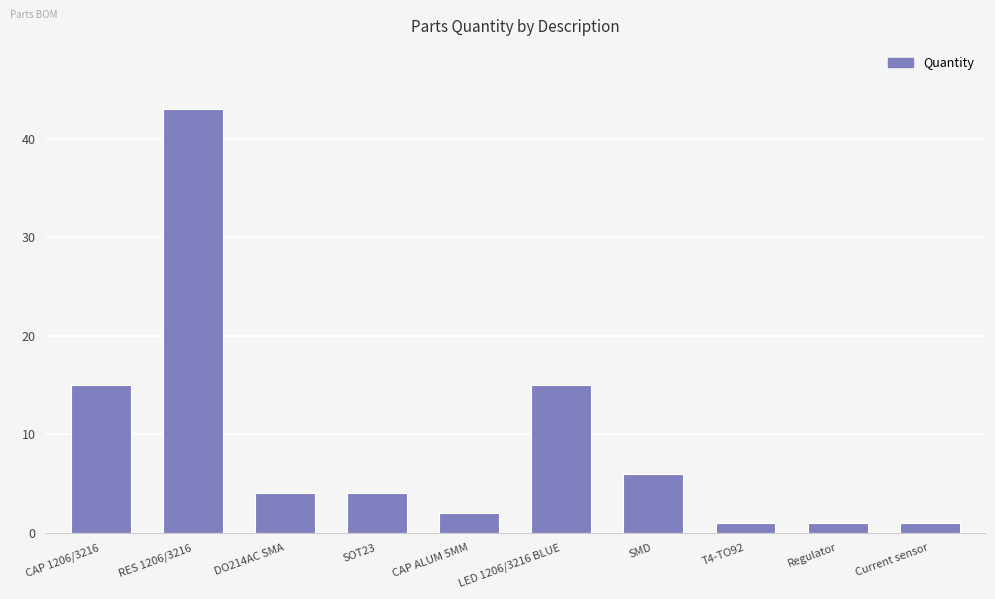

True or false: the data shows 15 at LED 1206/3216 BLUE.

True